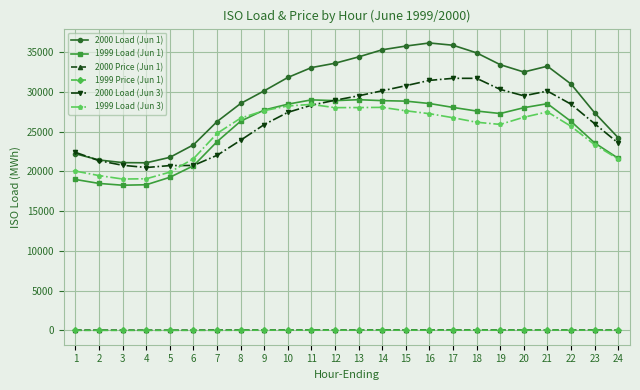

How many lines are shown in the chart?

6